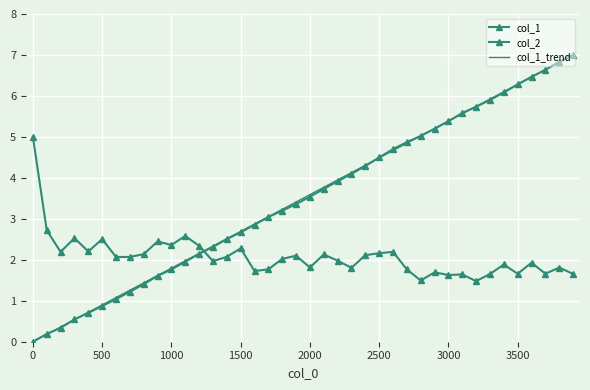

The value of col_2 at 500 is 1.5. True or false?

False